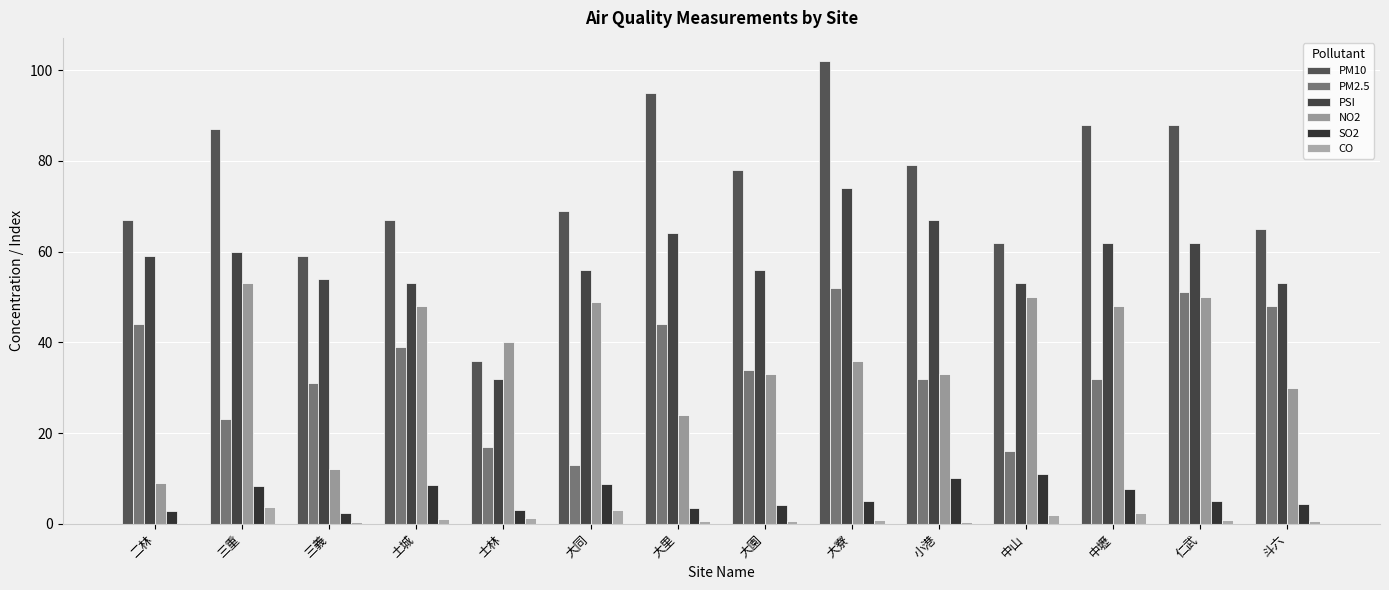

Which series has the widest spread of values?

PM10